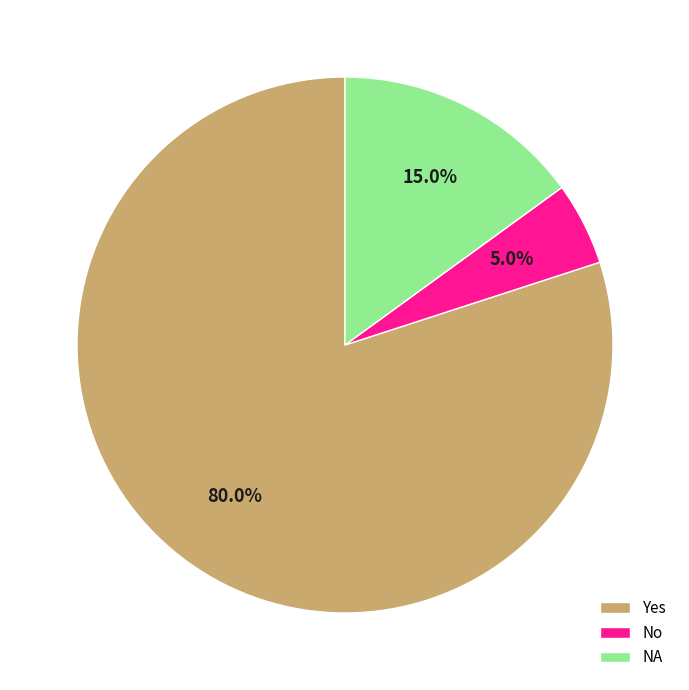

What is the ratio of the value at NA to the value at Yes?

0.2